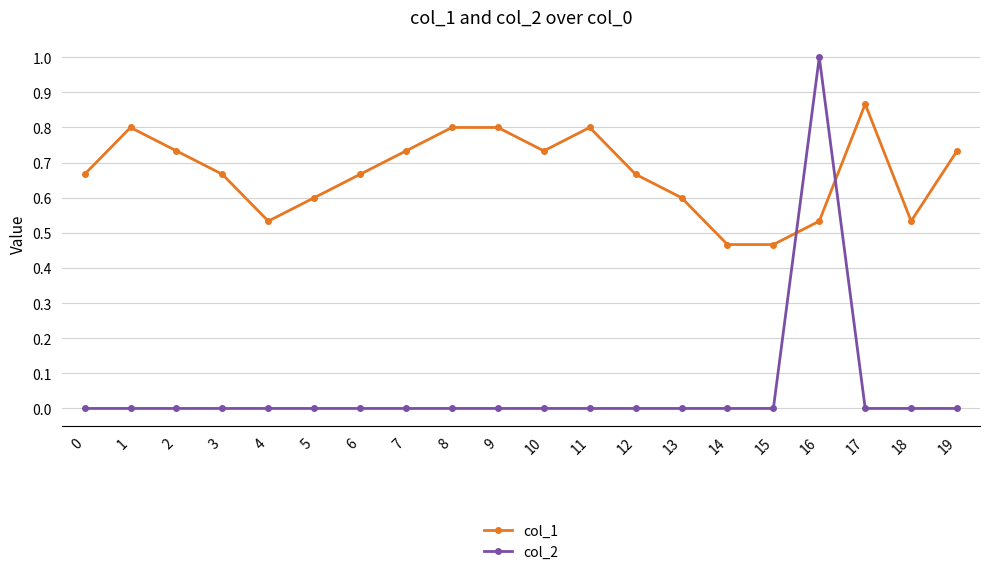

At how many categories does at least one series exceed 0?

20